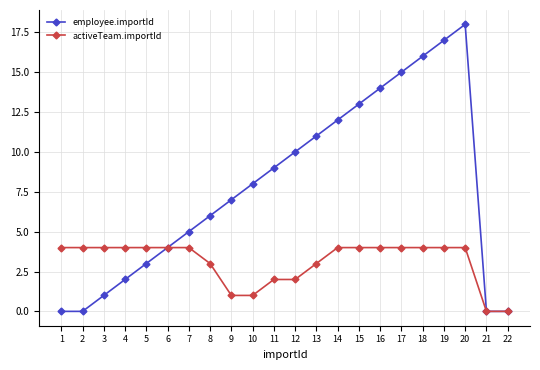

What are all the series names shown in the legend?

employee.importId, activeTeam.importId